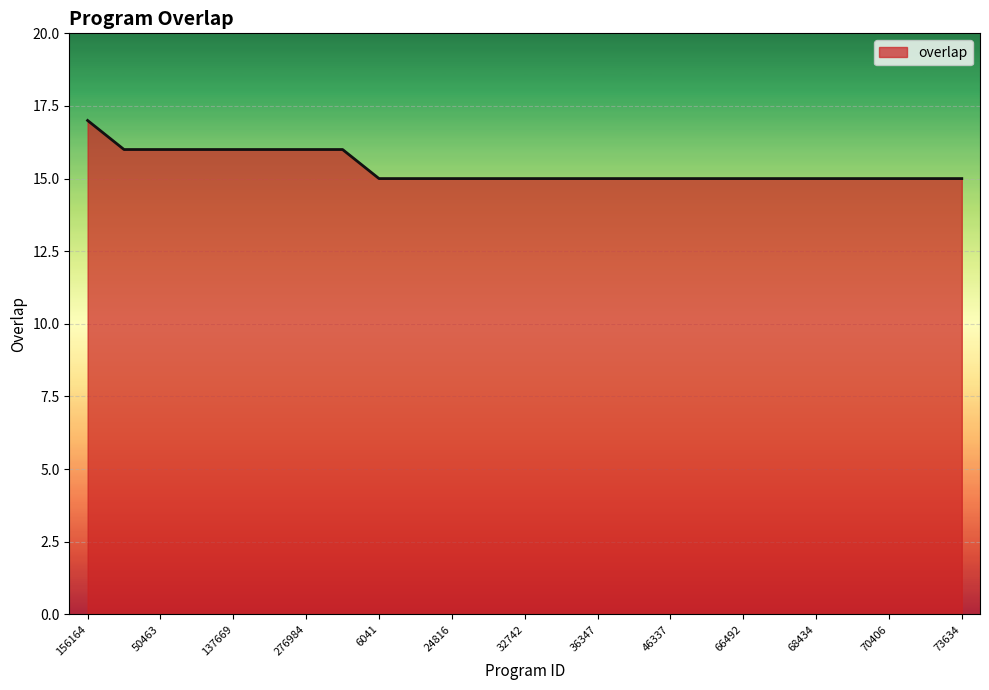

What is the smallest value displayed?

15